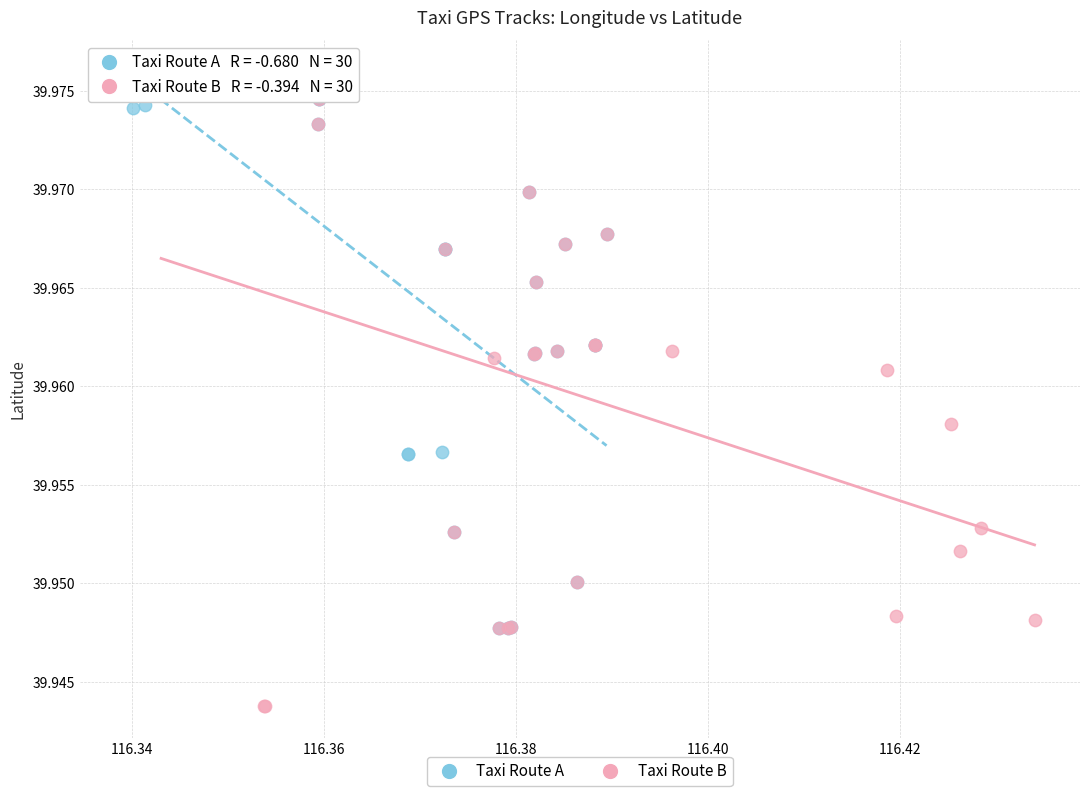

Which series reaches the minimum Y coordinate?

Taxi Route B